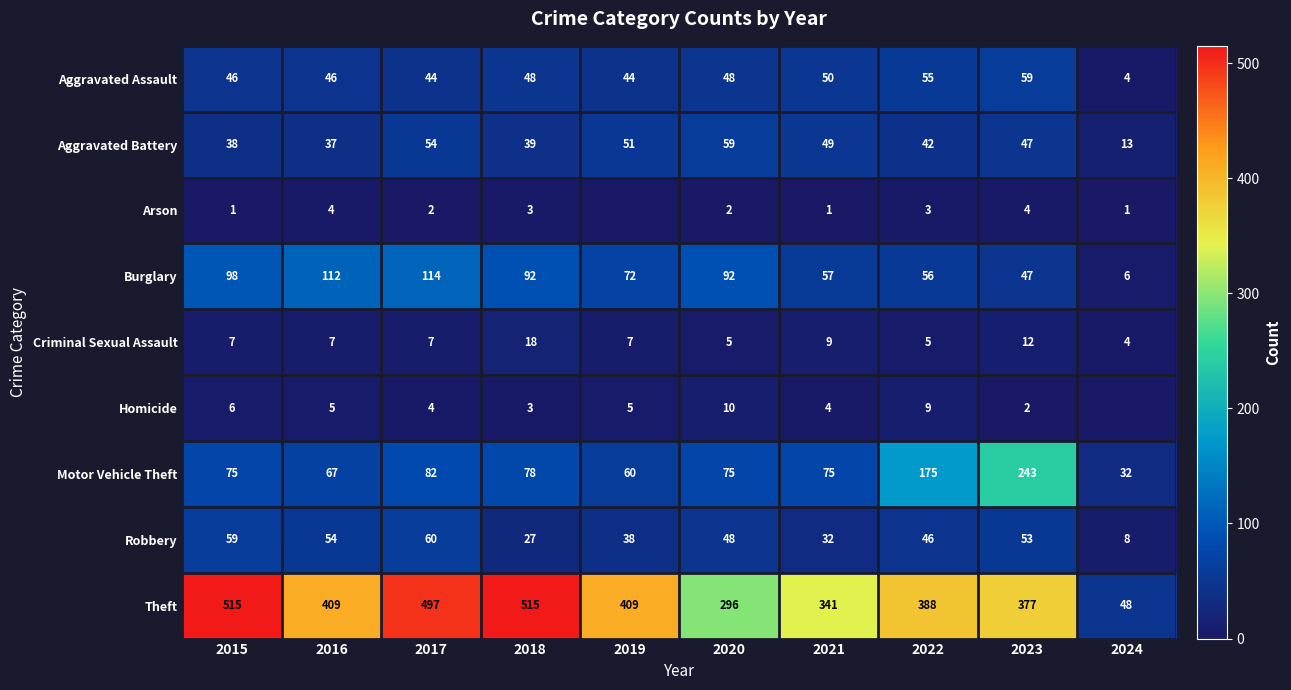

What is the lowest value of the Robbery series?

8